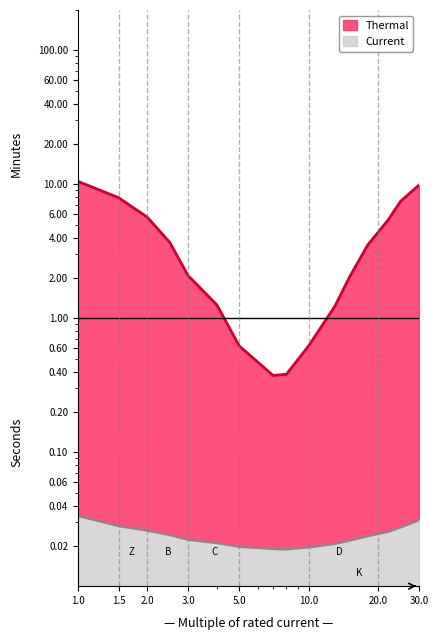

True or false: Thermal and Current cross at least once.

False